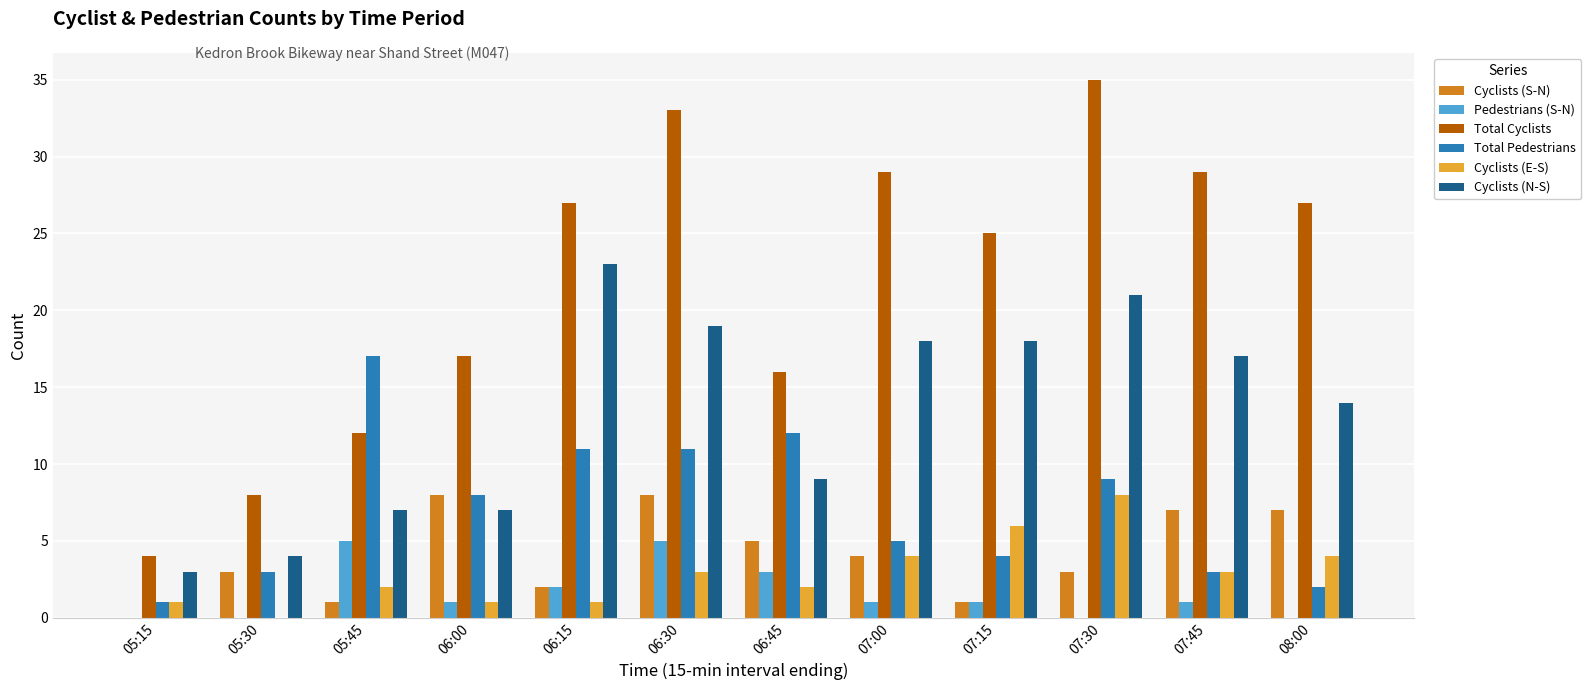

The Total Pedestrians series shows 3 at 07:45. True or false?

True